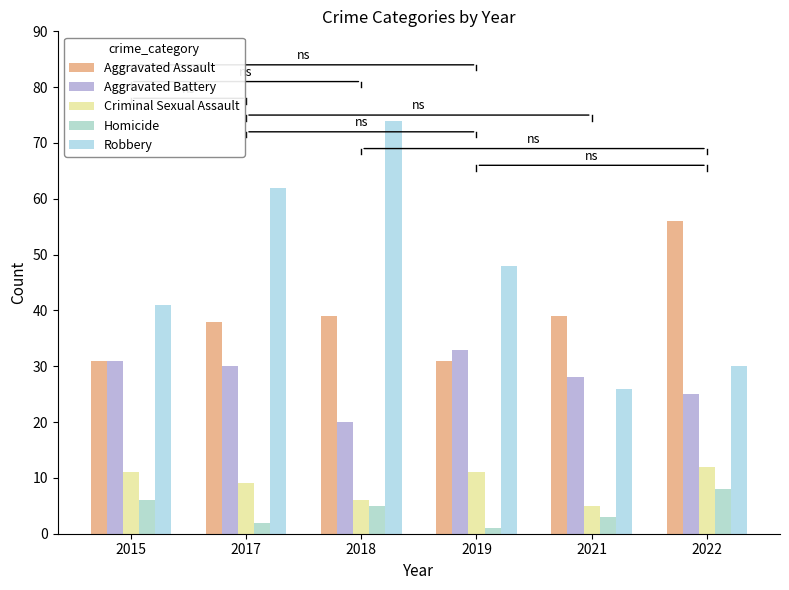

Which label corresponds to the largest value in the chart?

2018